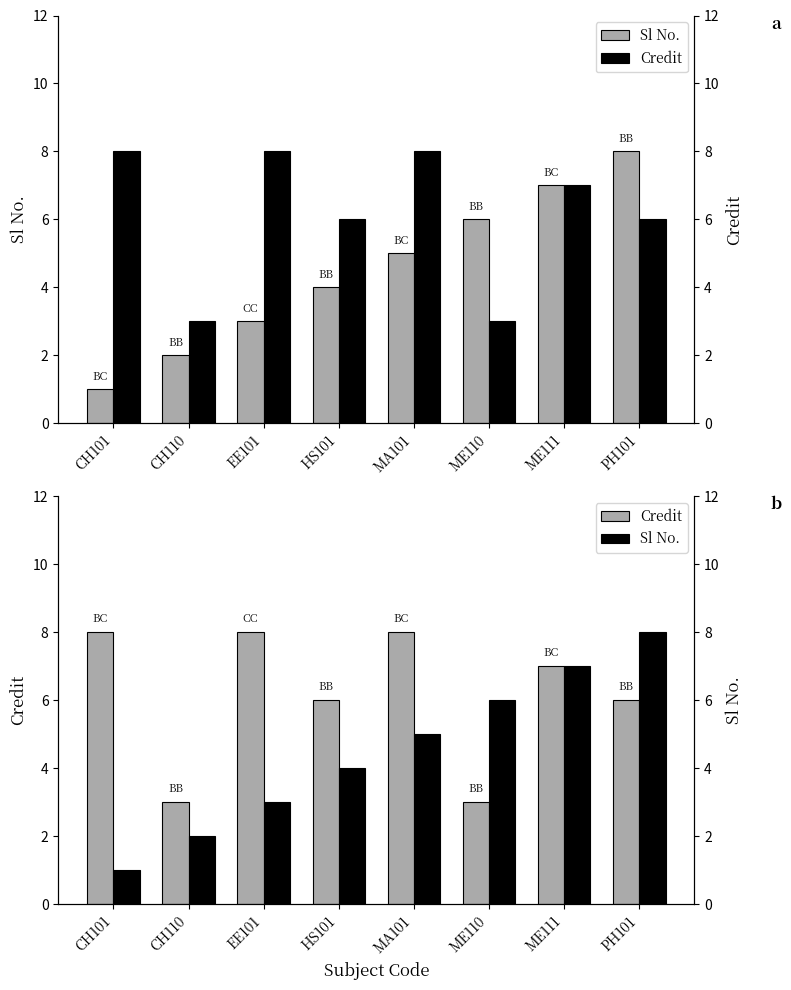

True or false: Sl No. has a value of 6 at ME110.

True